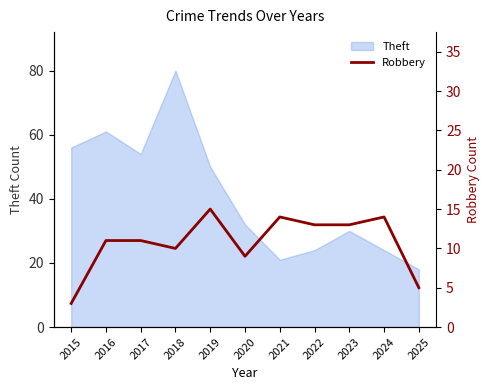

At which label is Theft closest to 49?

2019